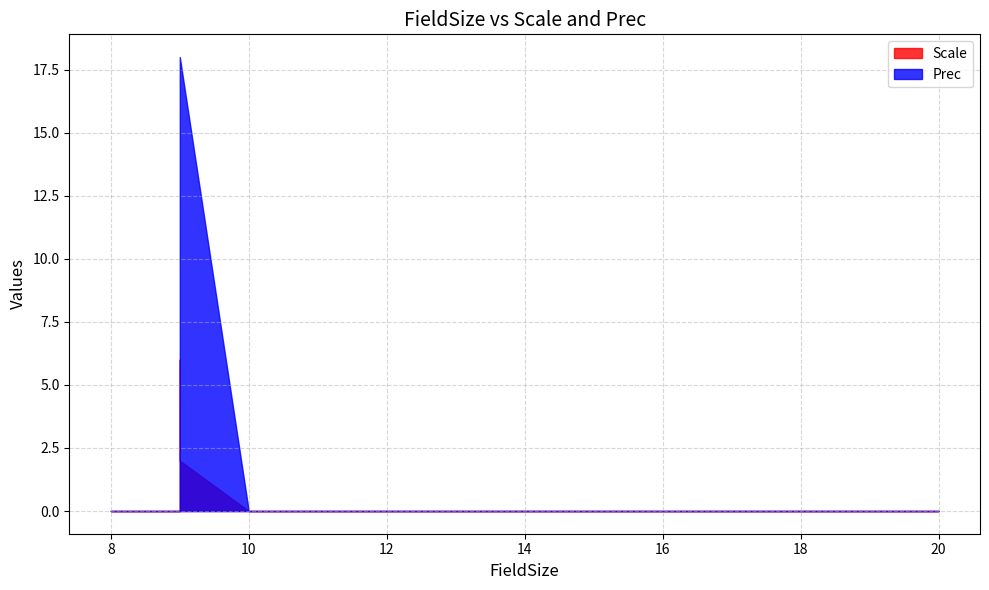

Which series has the largest total across all categories?

Prec